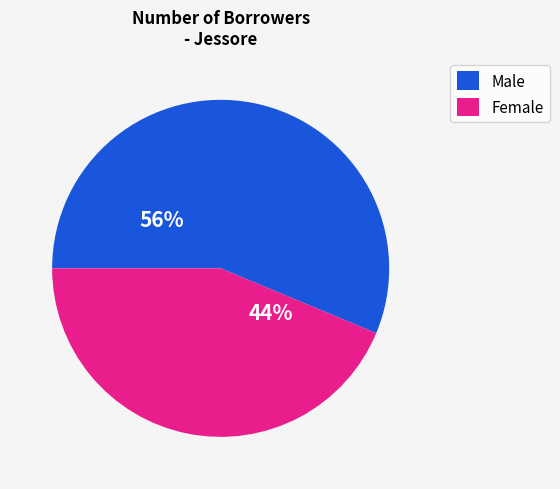

Which slice is the smallest?

Female